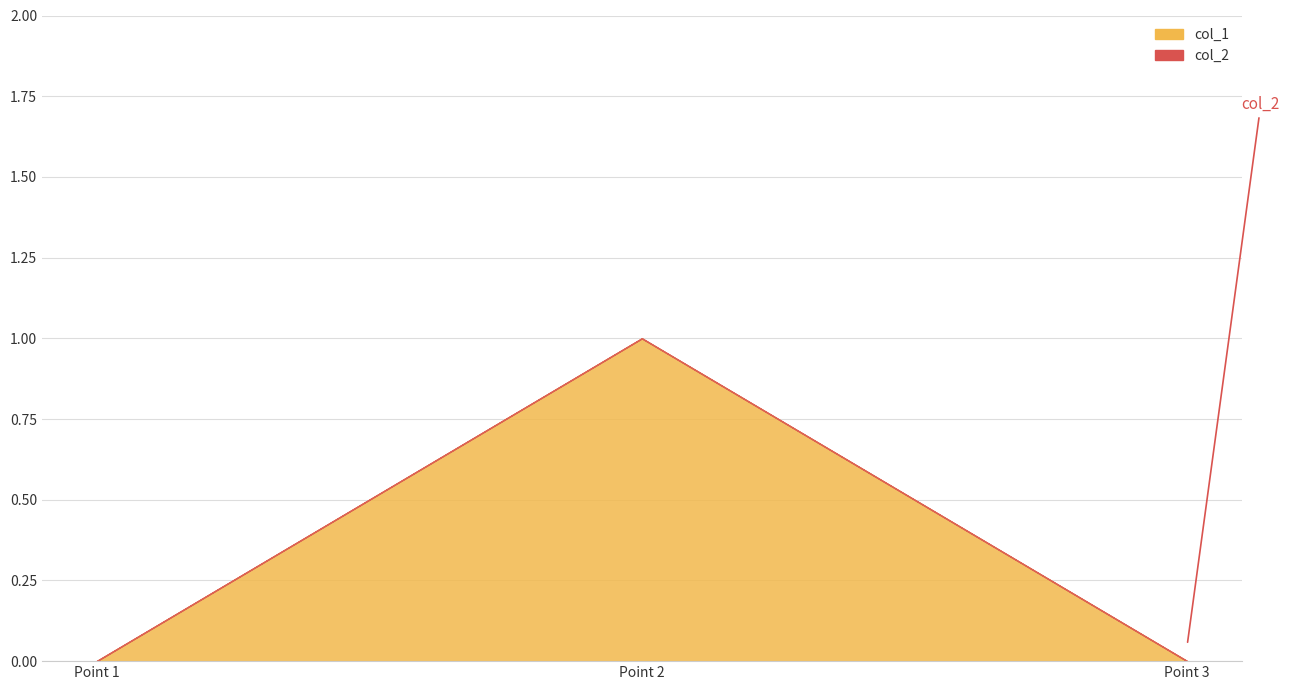

Rank the series by their average value, from highest to lowest.

col_1, col_2